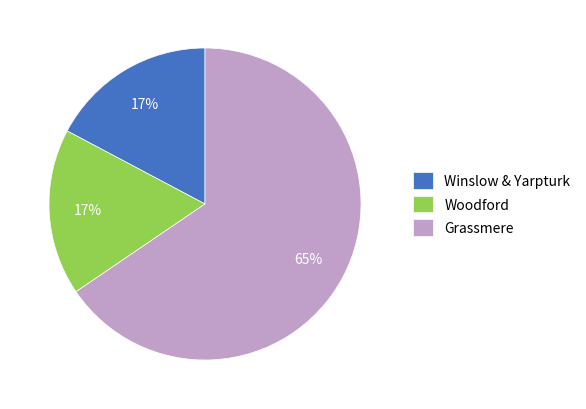

How many segments does this pie chart have?

3